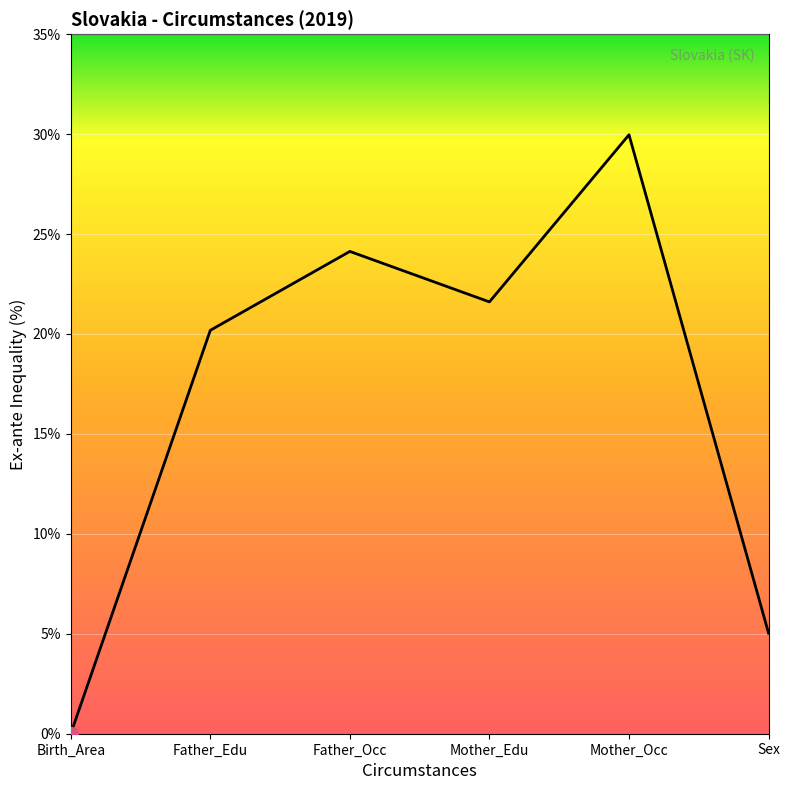

True or false: the data shows 20.2 at Father_Edu.

True